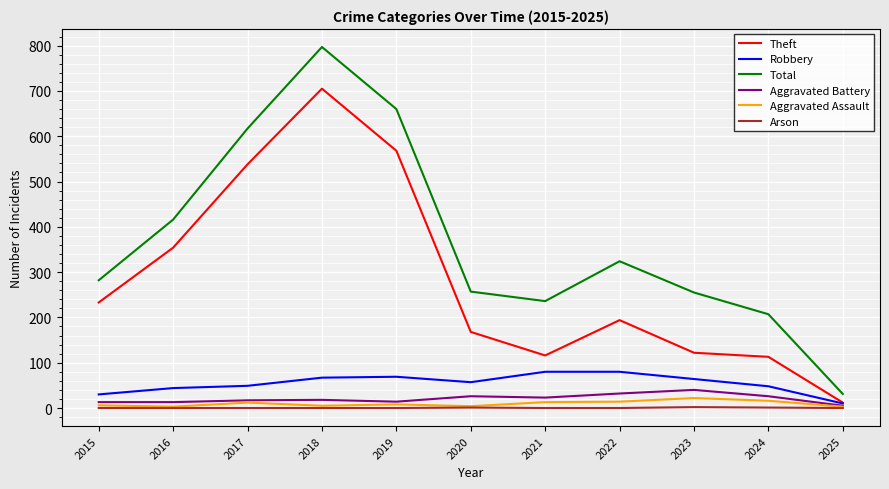

The value of Robbery at 2016 is 44. True or false?

True